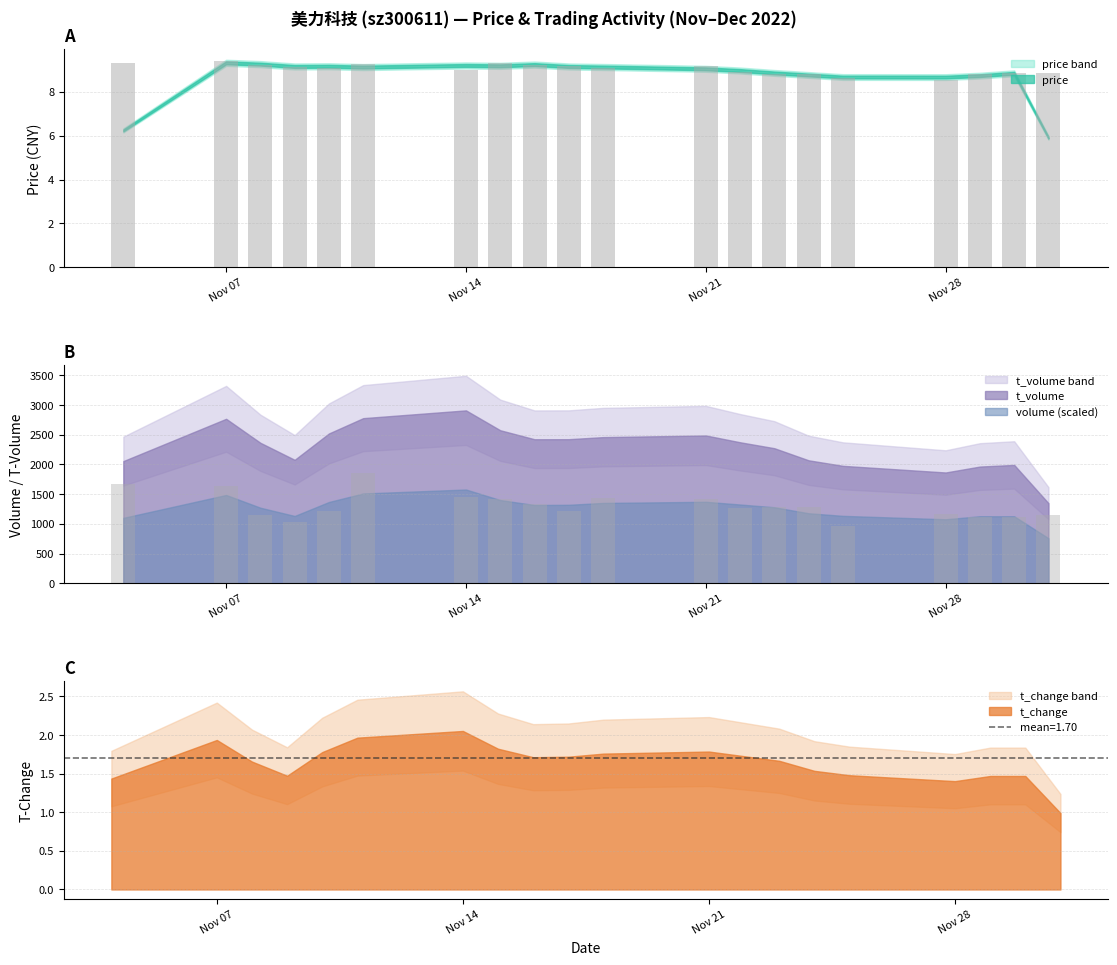

At how many categories does at least one series exceed 608?

20